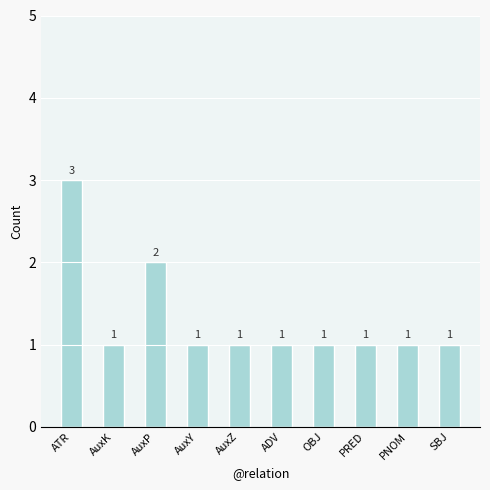

At which category does the chart reach its peak across all series?

ATR